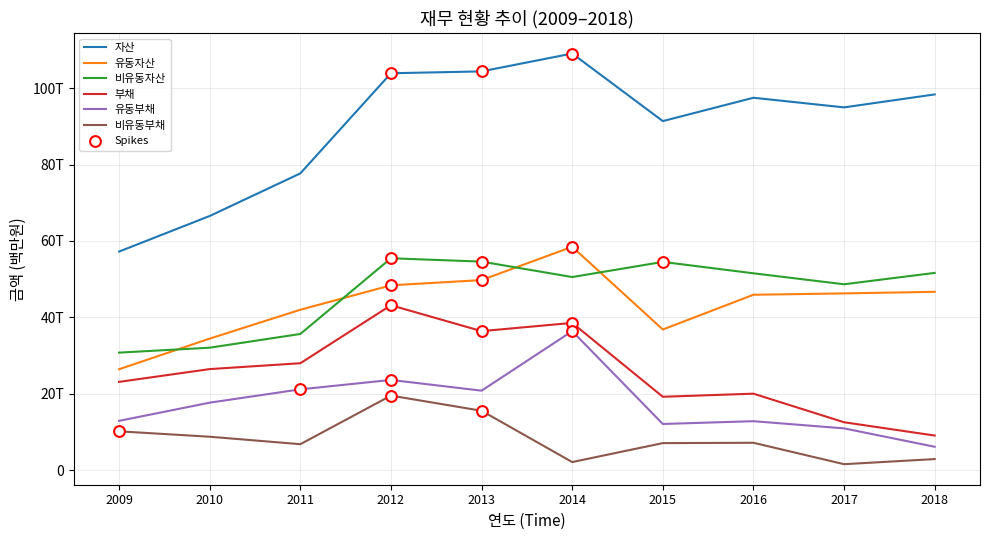

Is this an area chart (filled region under the line)?

No